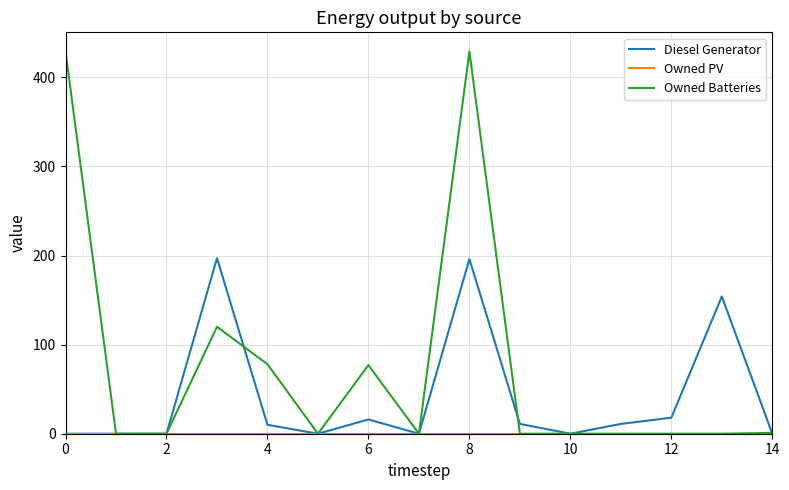

Which series has the largest total across all categories?

Owned Batteries